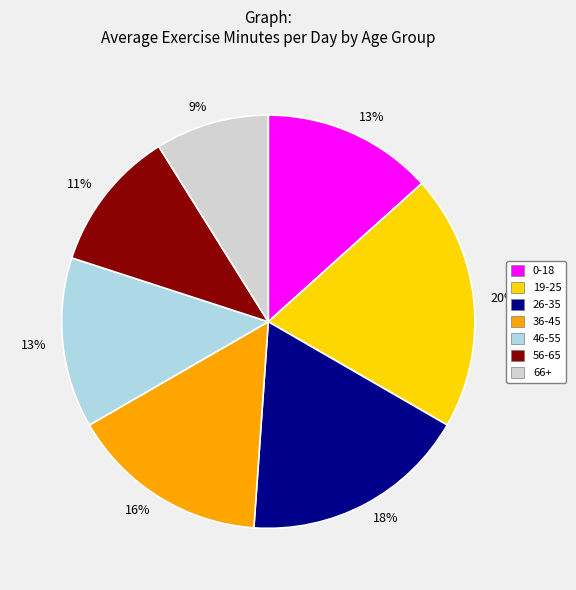

How many slices are in this pie chart?

7